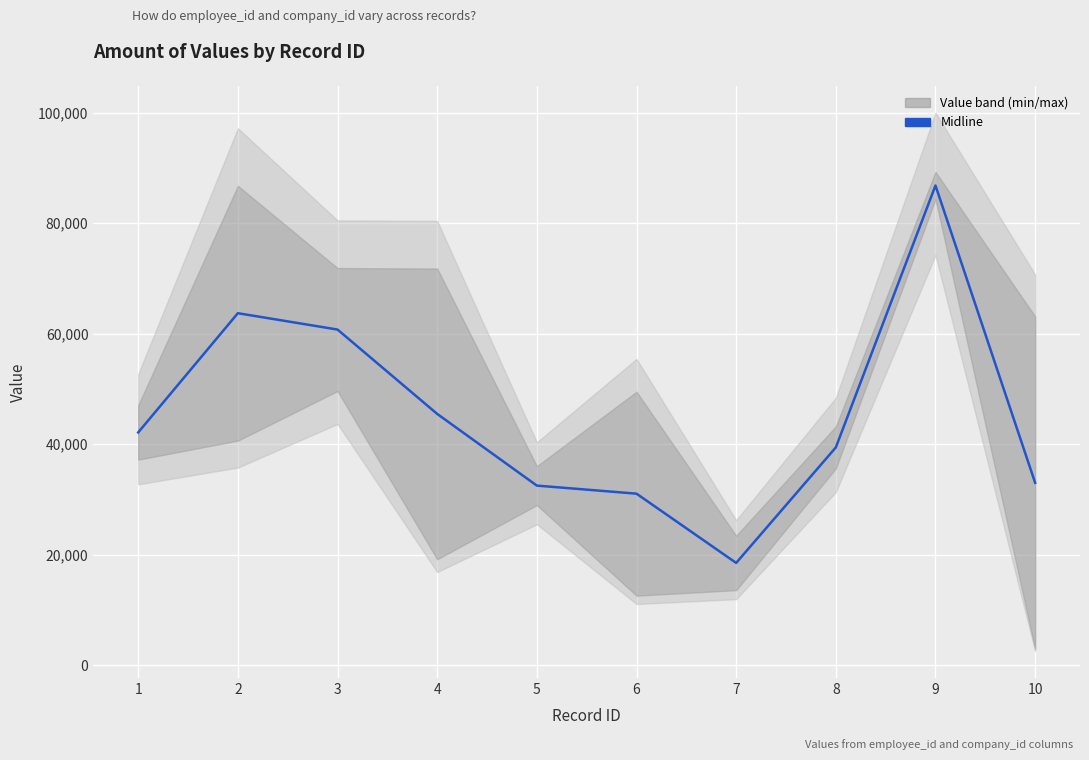

The chart shows a value of 42122.5 at 1. True or false?

True